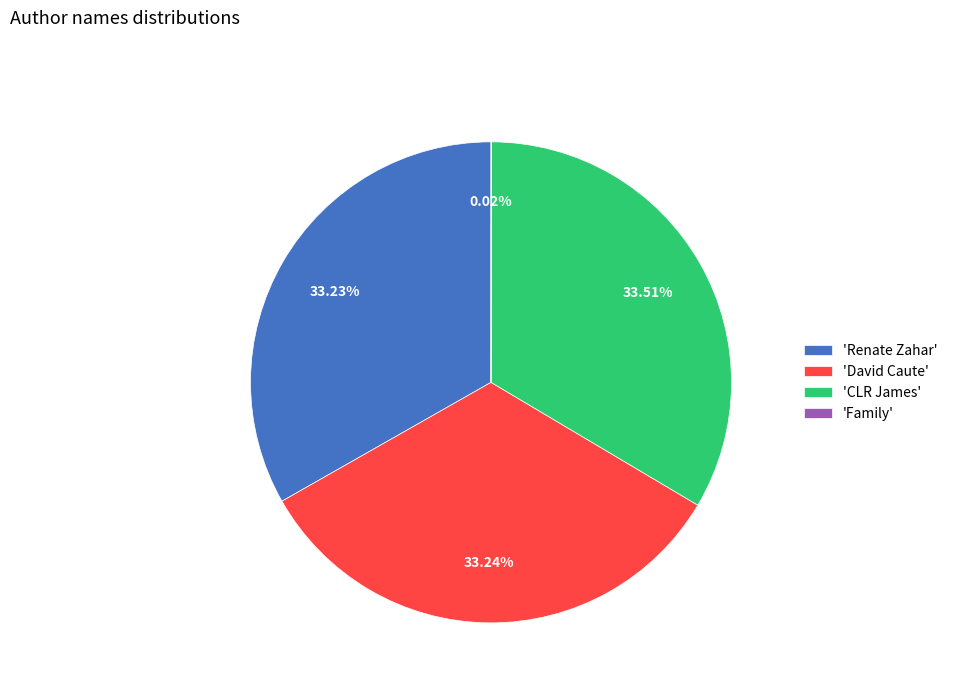

Is there a majority slice in this chart?

No